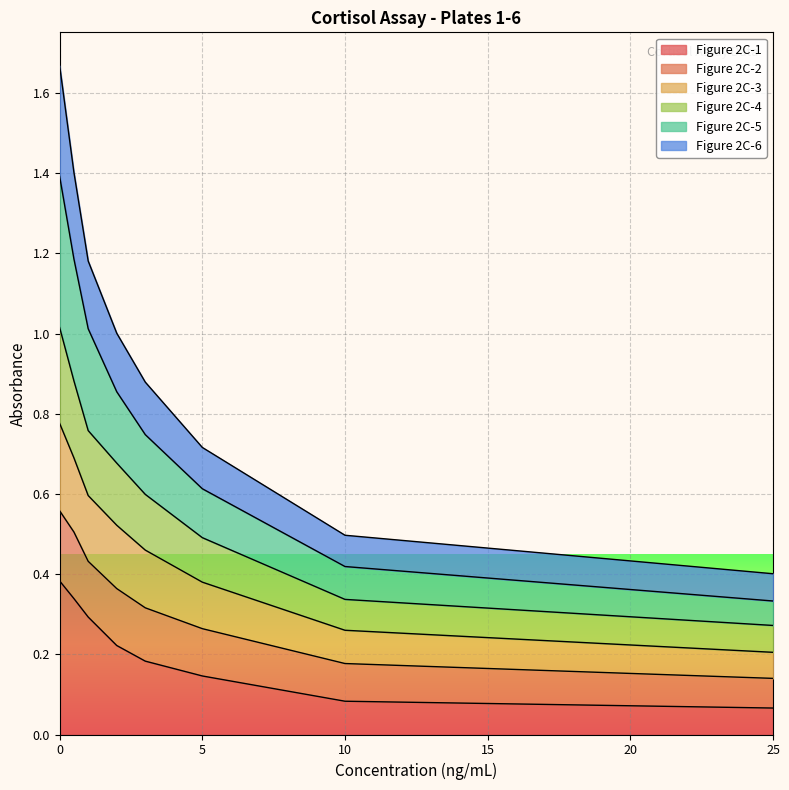

What position from the right is 1?

6